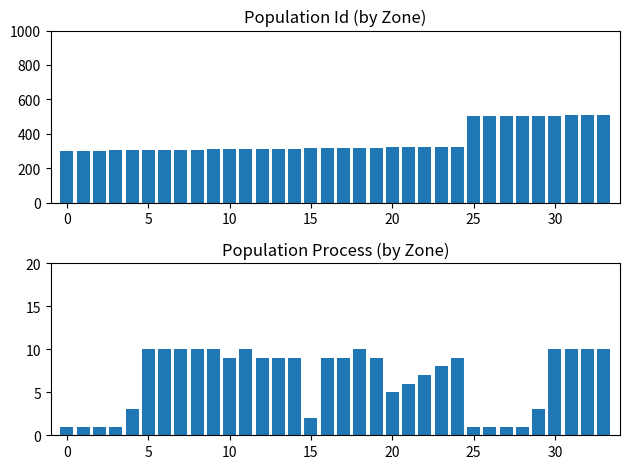

What is the highest value of the Process series?

10